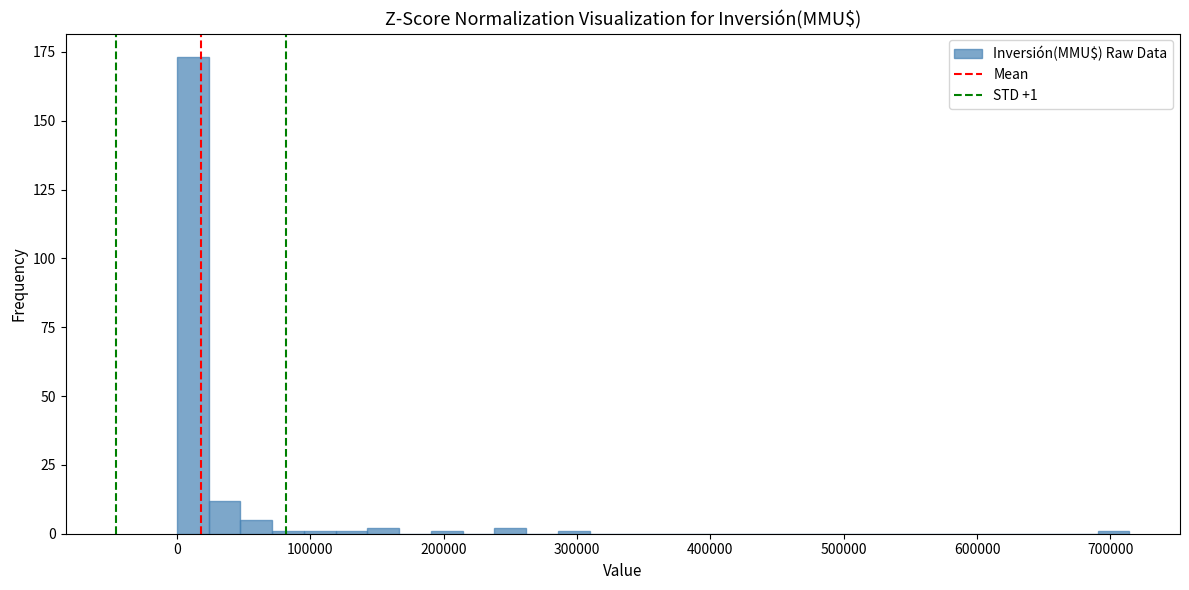

Read against the x-axis, roughly where is the centre of the tallest bar?

10000